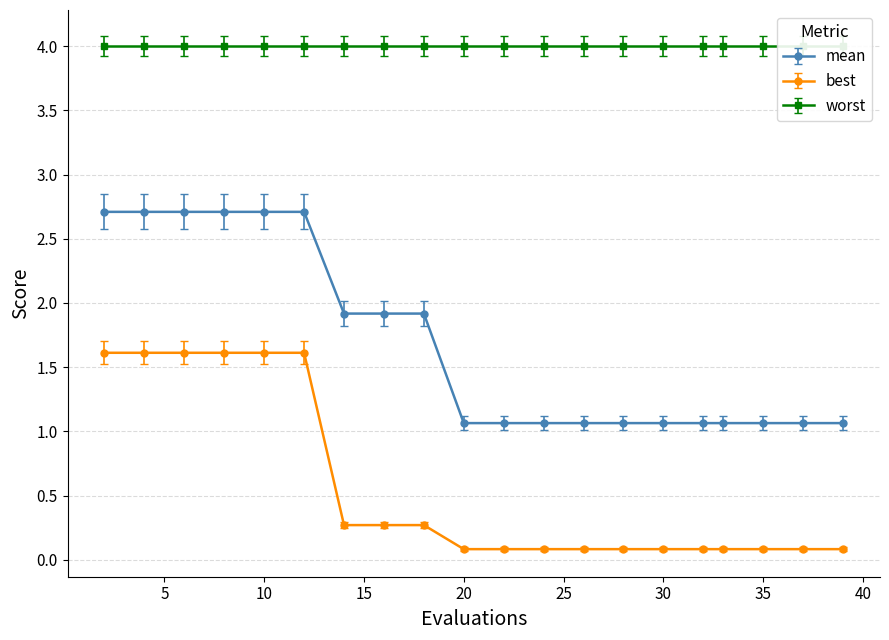

True or false: mean and best cross at least once.

False